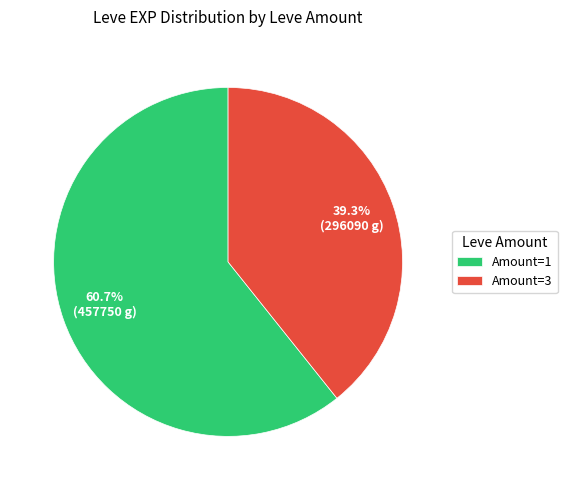

Rank the categories by value from lowest to highest.

Amount=3, Amount=1